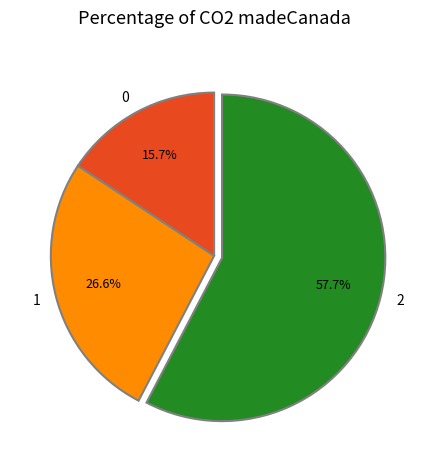

Count the number of slices in the pie.

3